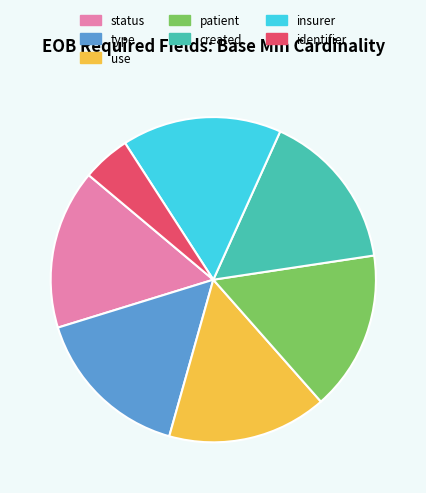

Do status and type together represent more than half of the pie?

No